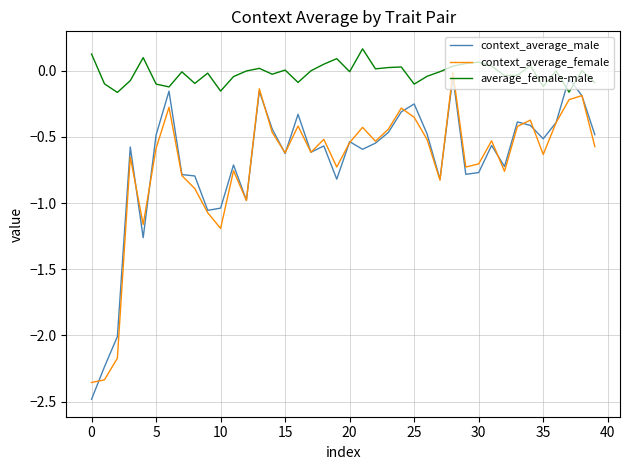

What is the difference between the maximum and minimum values in the context_average_female series?

2.3